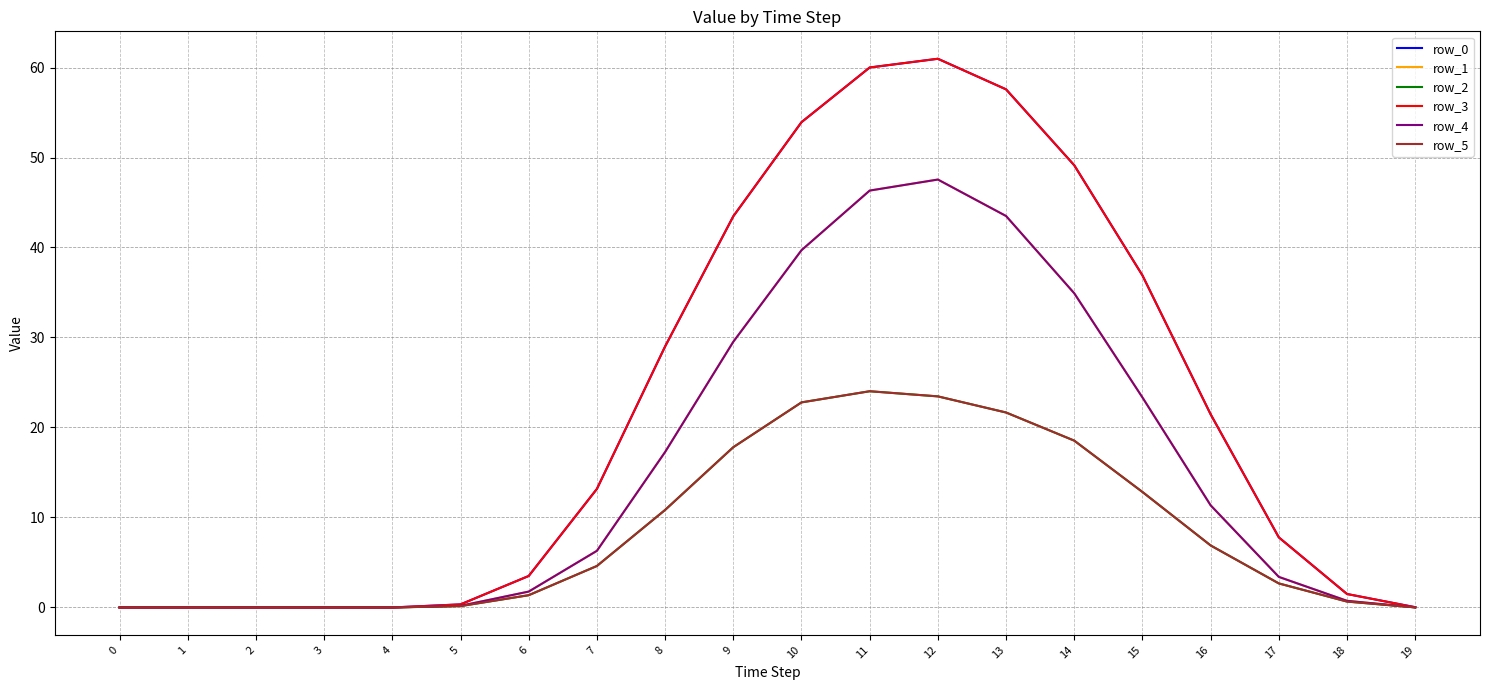

True or false: row_3 and row_1 intersect in this chart.

False